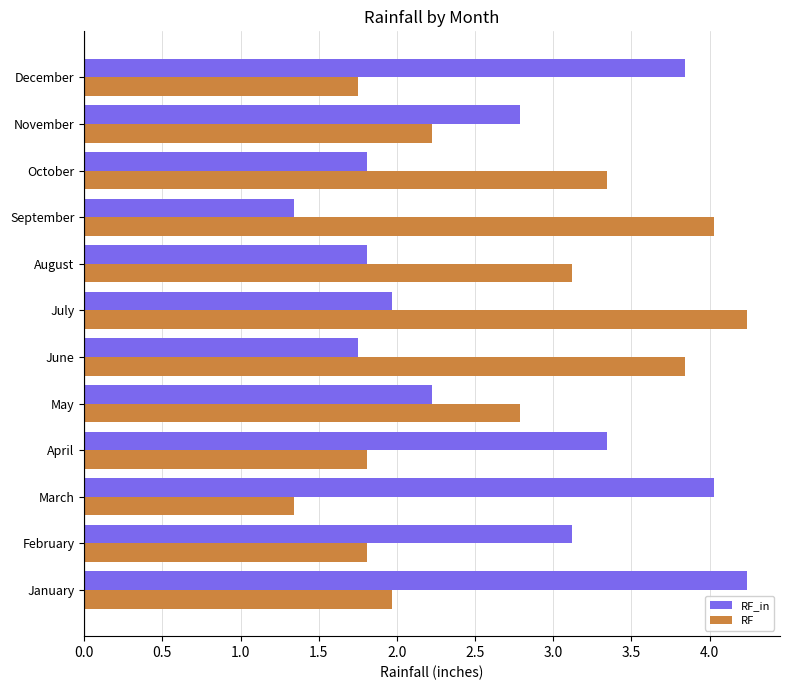

What is the total value across all series at March?

5.4